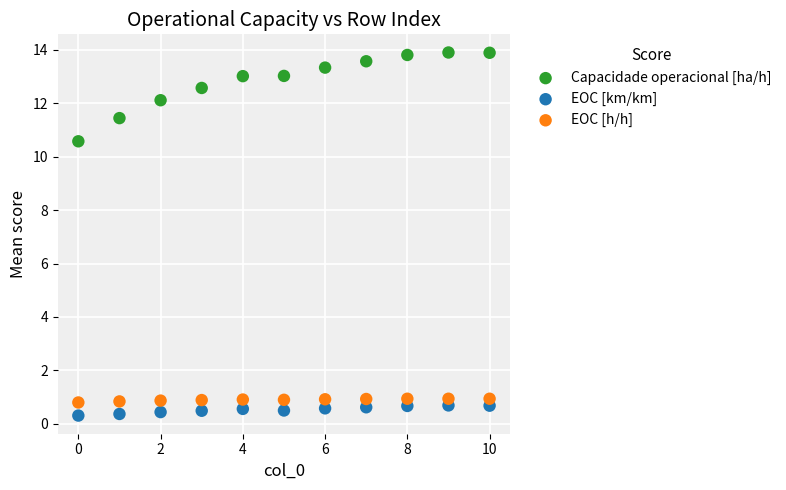

Which series contains the highest Y value?

Capacidade operacional [ha/h]